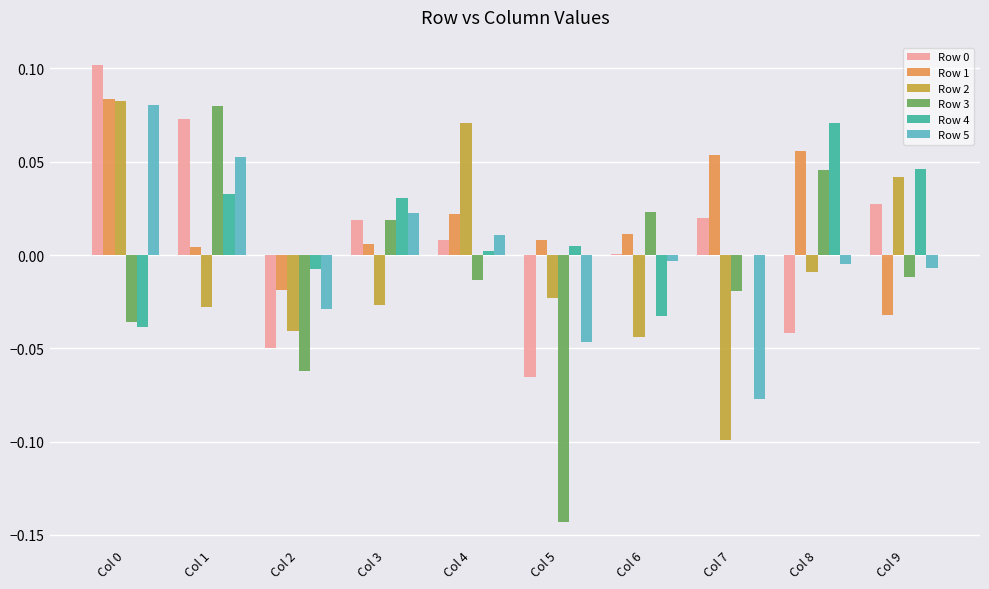

How many data points in Row 3 are above 0?

4